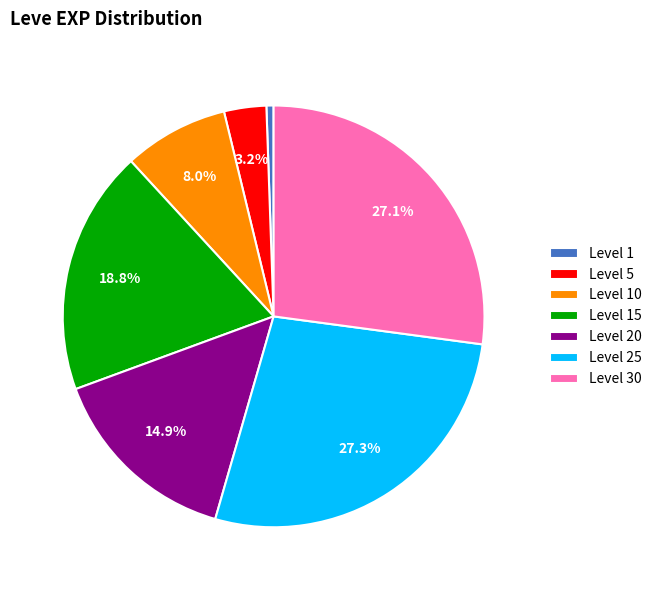

Between Level 25 and Level 5, which is larger?

Level 25